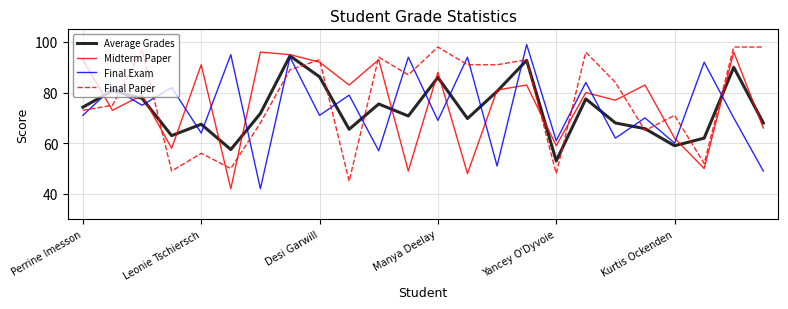

Which series has the largest range (max minus min)?

Final Exam